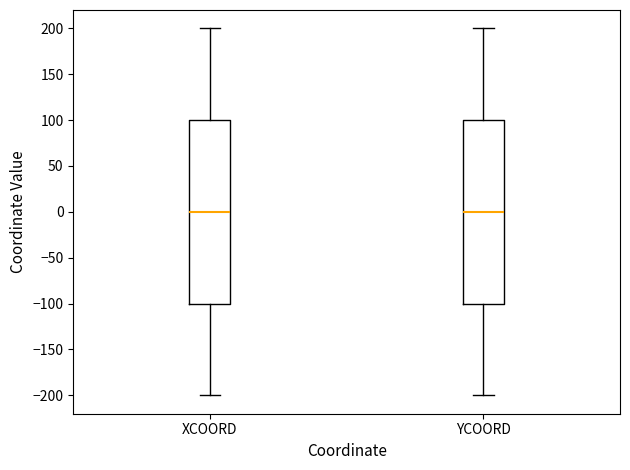

Reading left to right, read every box against the y-axis: the position of its median line, the range the box covers, and the ends of its whiskers. The values are not printed on the chart, so give them approximately, as read against the axis.

XCOORD: median 0, box -100 to 100, whiskers -200 to 200
YCOORD: median 0, box -100 to 100, whiskers -200 to 200